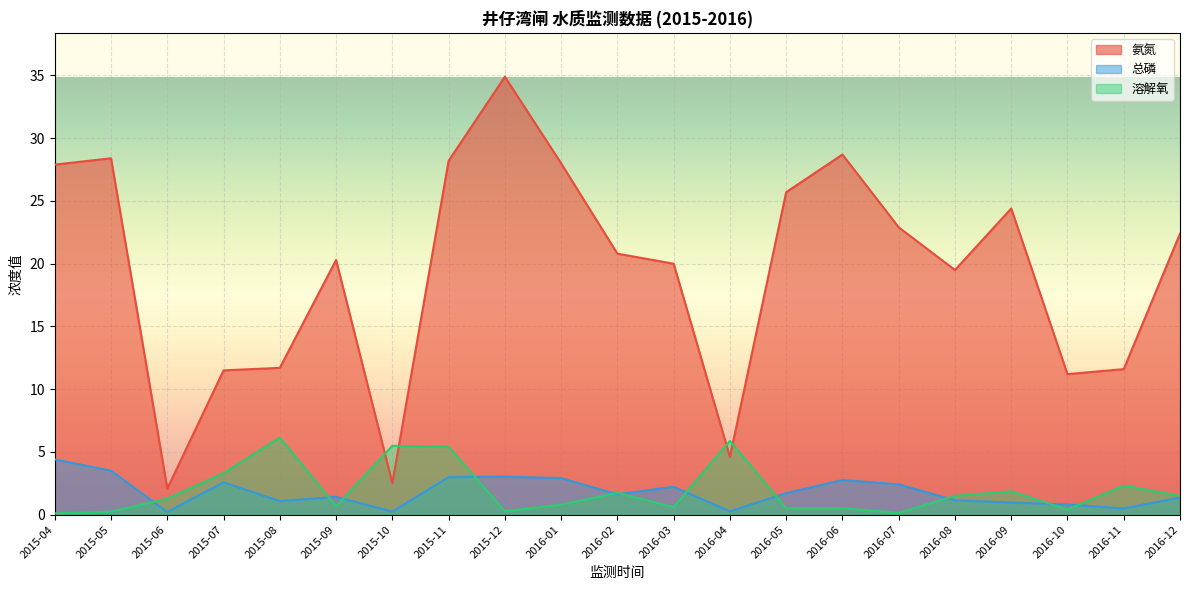

What position from the left is 2016-08?

17